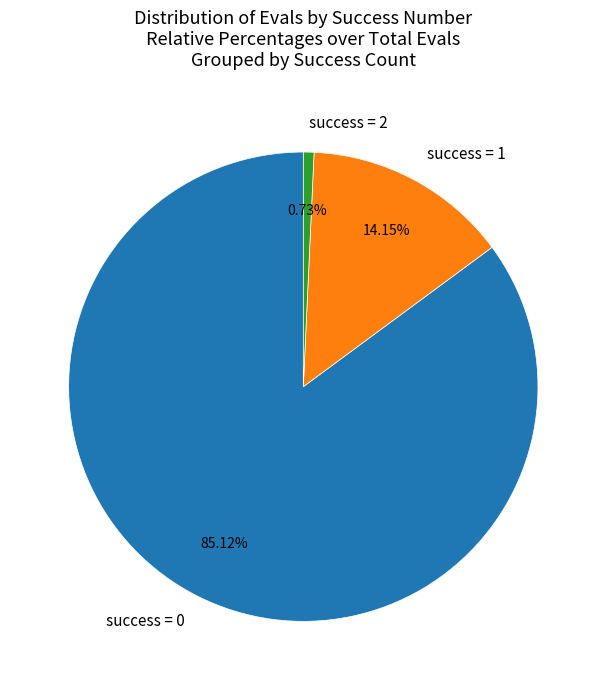

Which slice is the largest?

success = 0